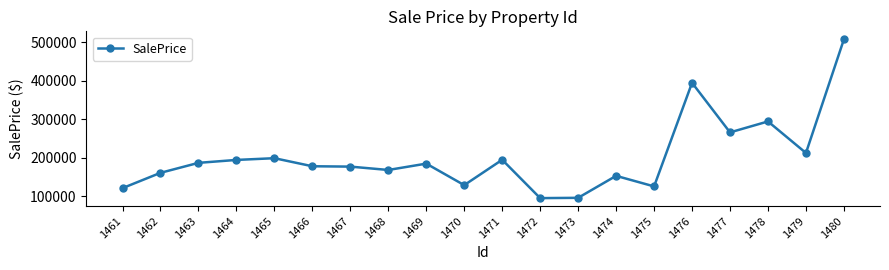

The value at 1475 is 60399.2. True or false?

False